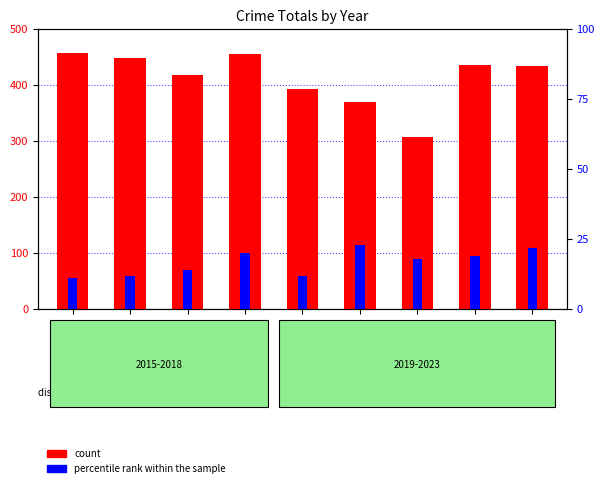

List the series in order of their overall mean, lowest first.

percentile rank within the sample, count